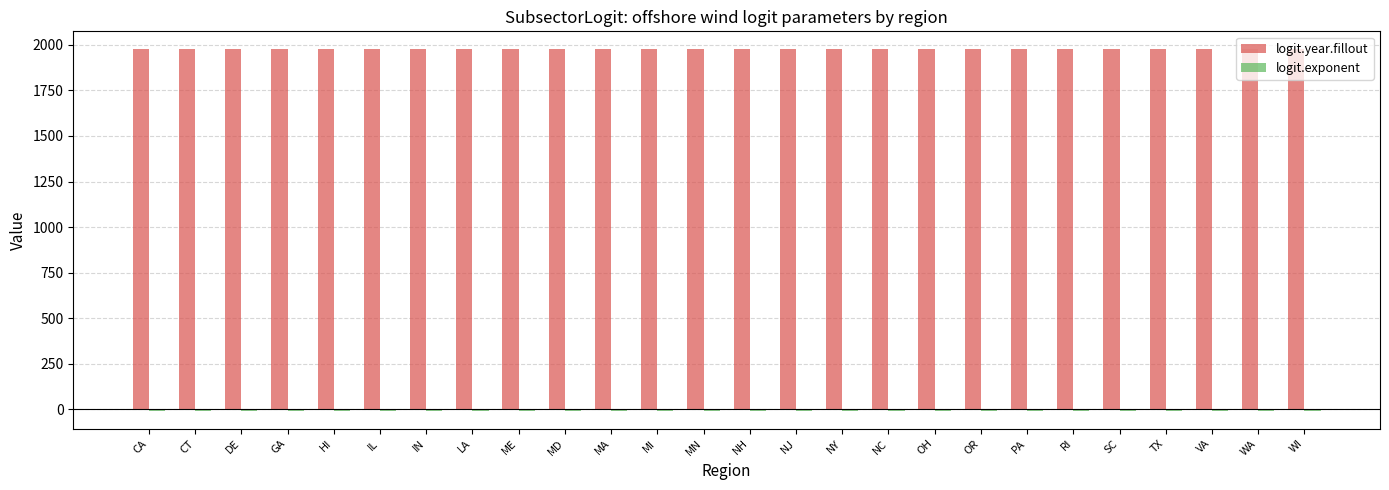

Which series has the largest total across all categories?

logit.year.fillout